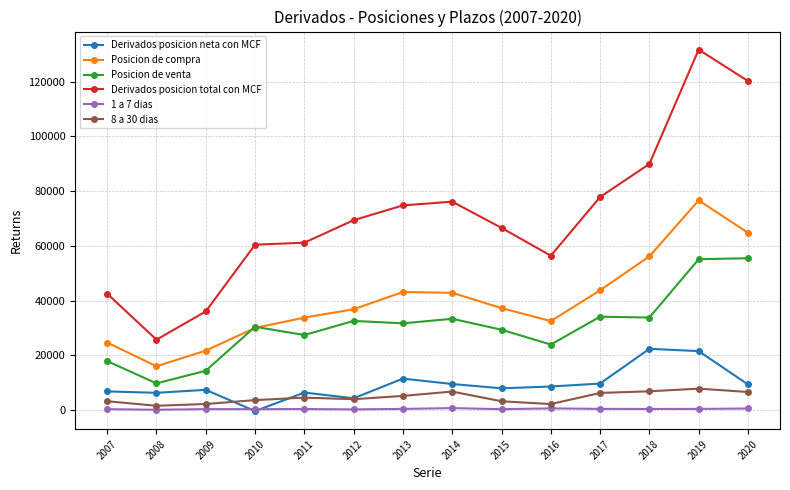

True or false: Derivados posicion neta con MCF has a value of 13210 at 2016.

False